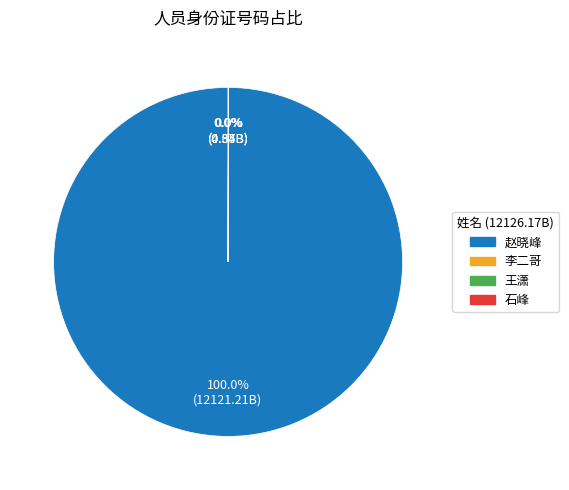

What is the largest slice in the pie chart?

赵晓峰